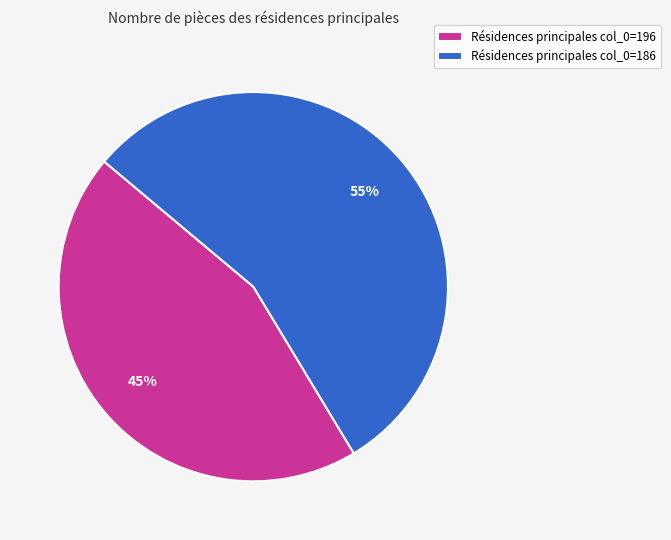

To the nearest percent, what is the combined percentage of Résidences principales col_0=196 and Résidences principales col_0=186?

100%